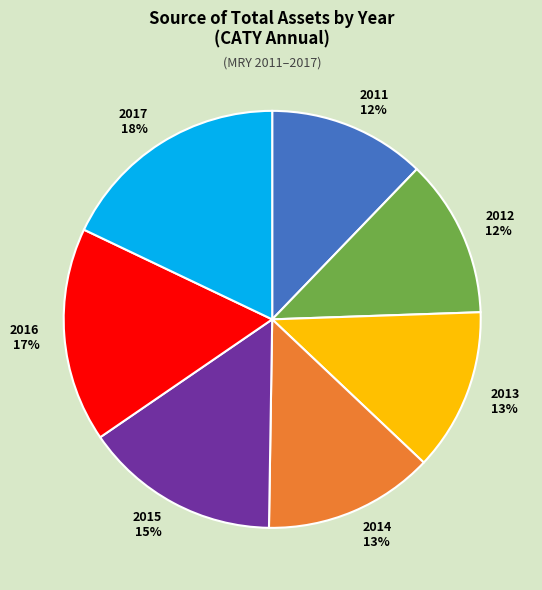

Approximately how many times larger is the value at 2017 compared to 2013?

1.4